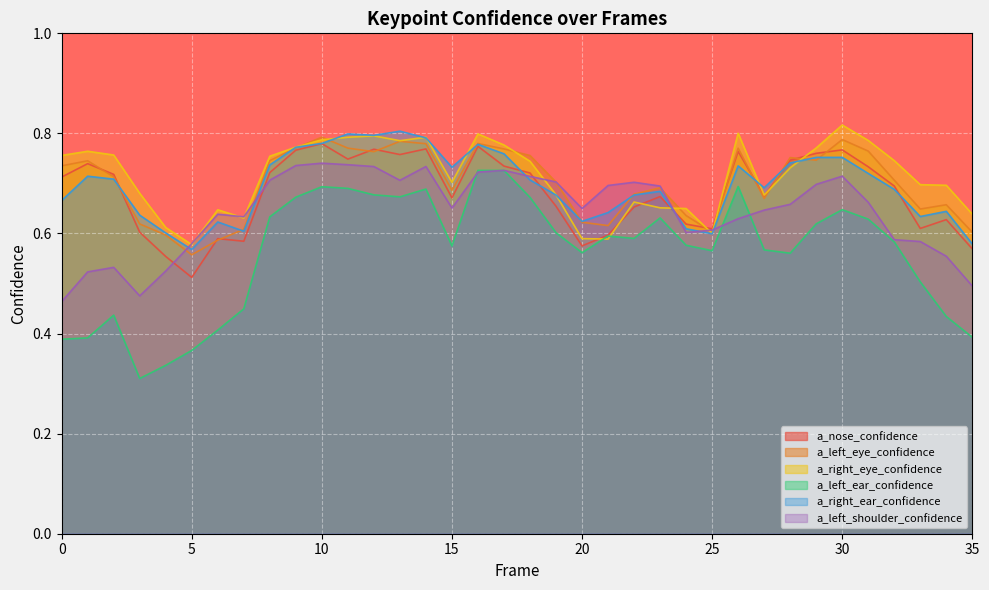

True or false: a_left_ear_confidence and a_left_eye_confidence intersect in this chart.

False